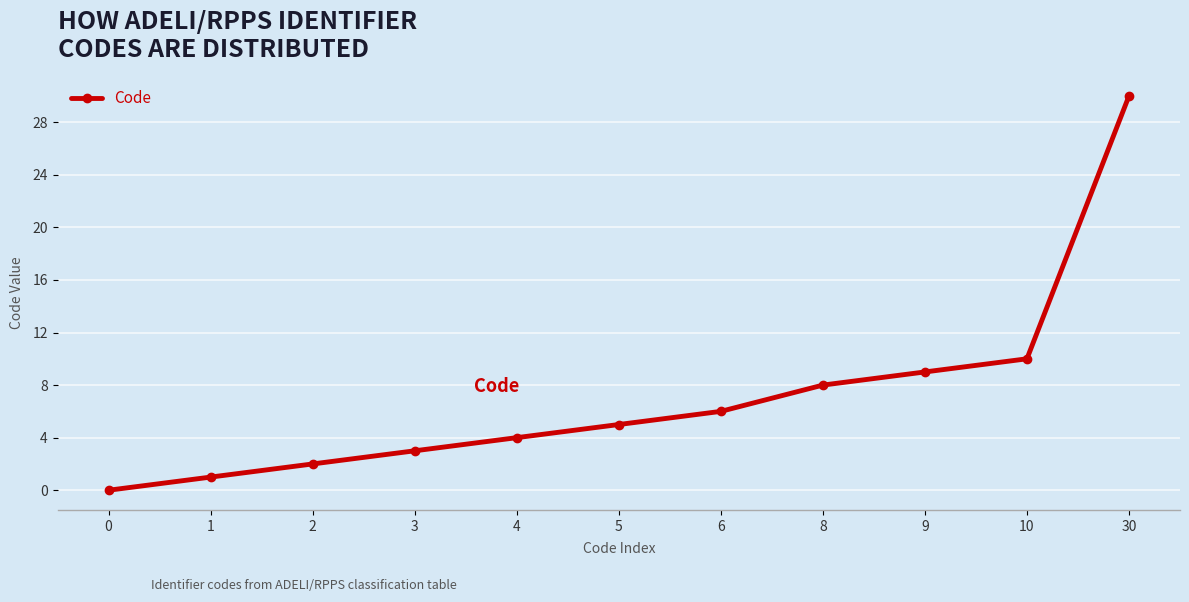

Where is the data nearest to the value 15?

10